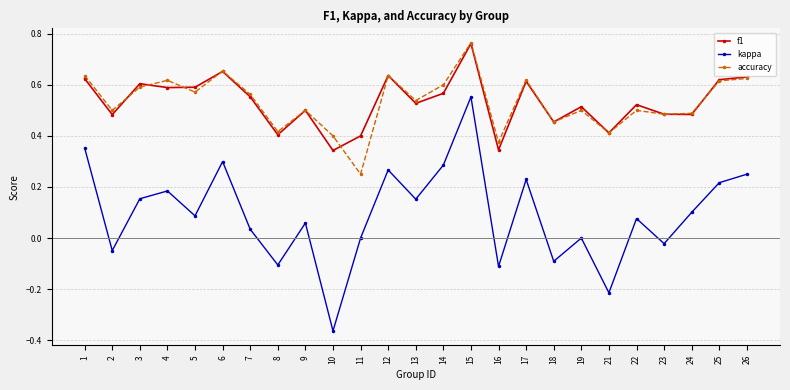

Between 1 and 12, which series saw the biggest shift?

kappa